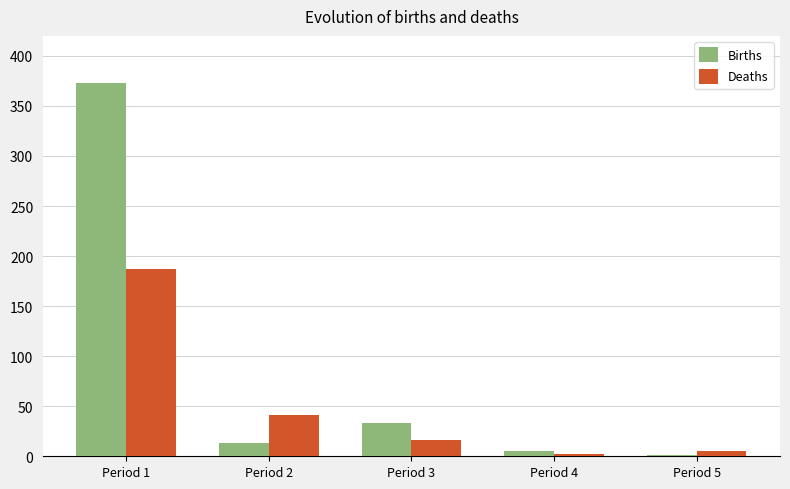

Count the number of categories in the chart.

5